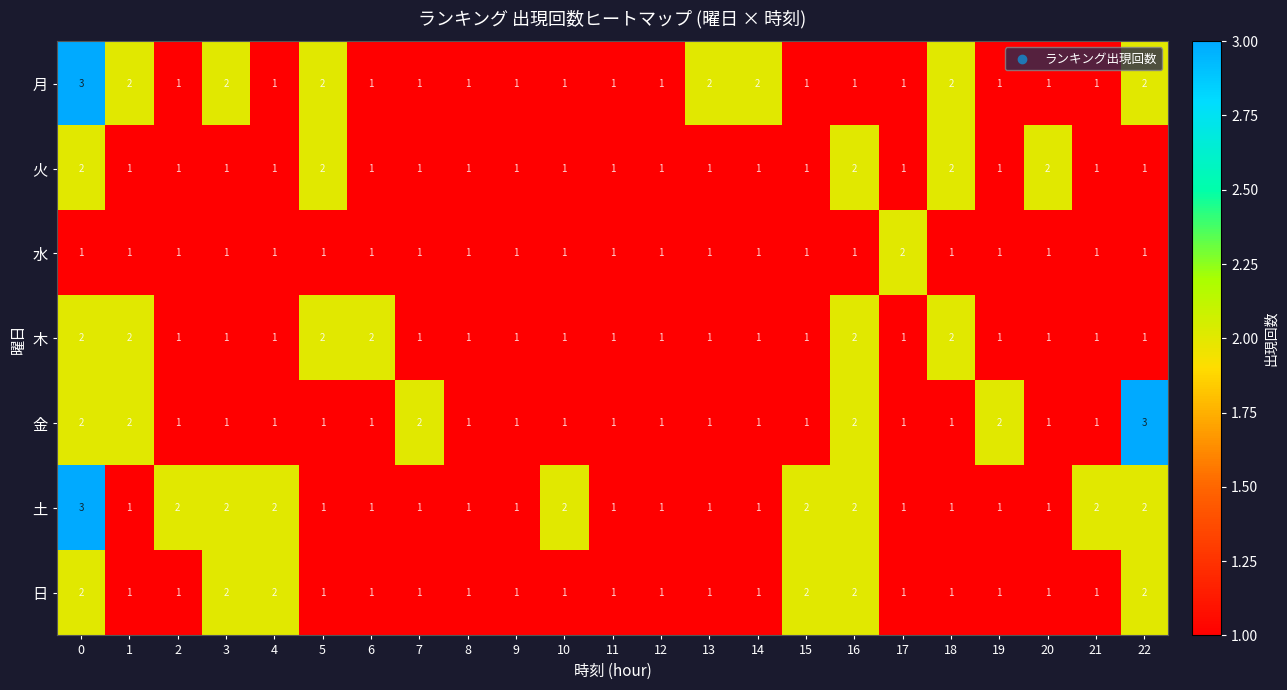

What is the sum of all 月 values?

32